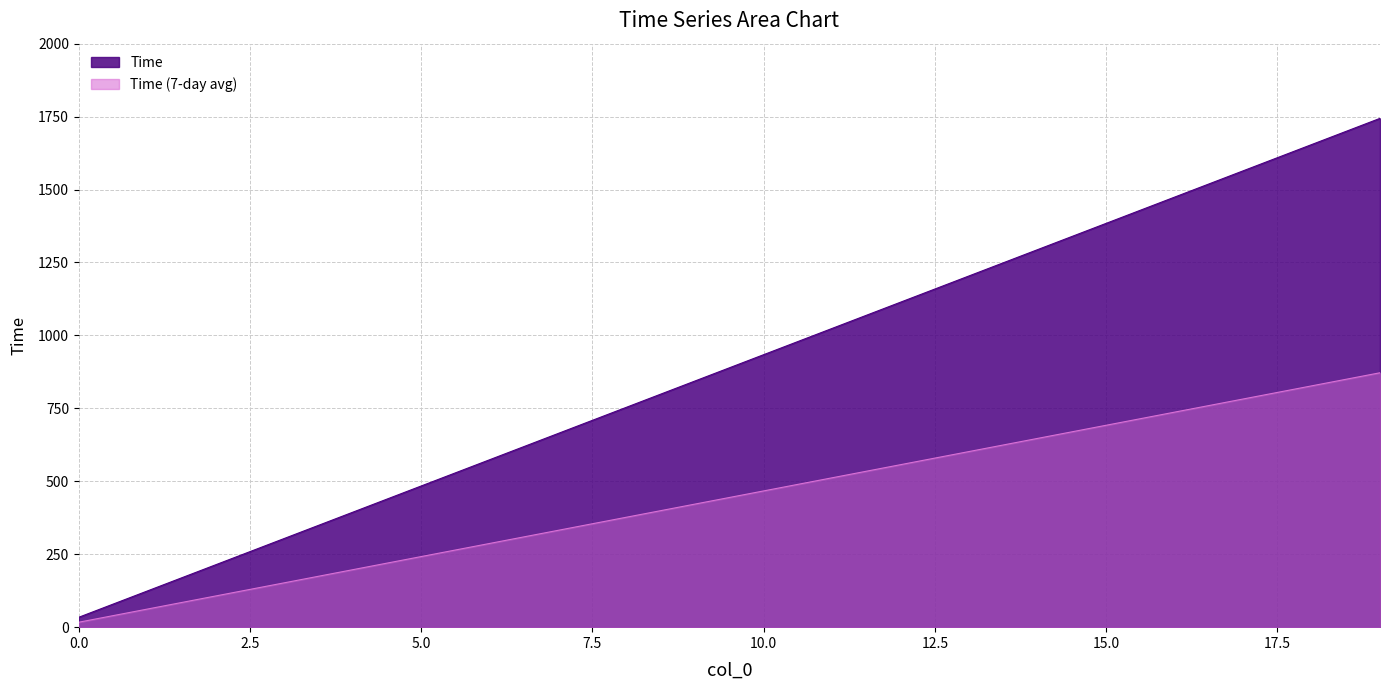

What is the sum of all values?

17780